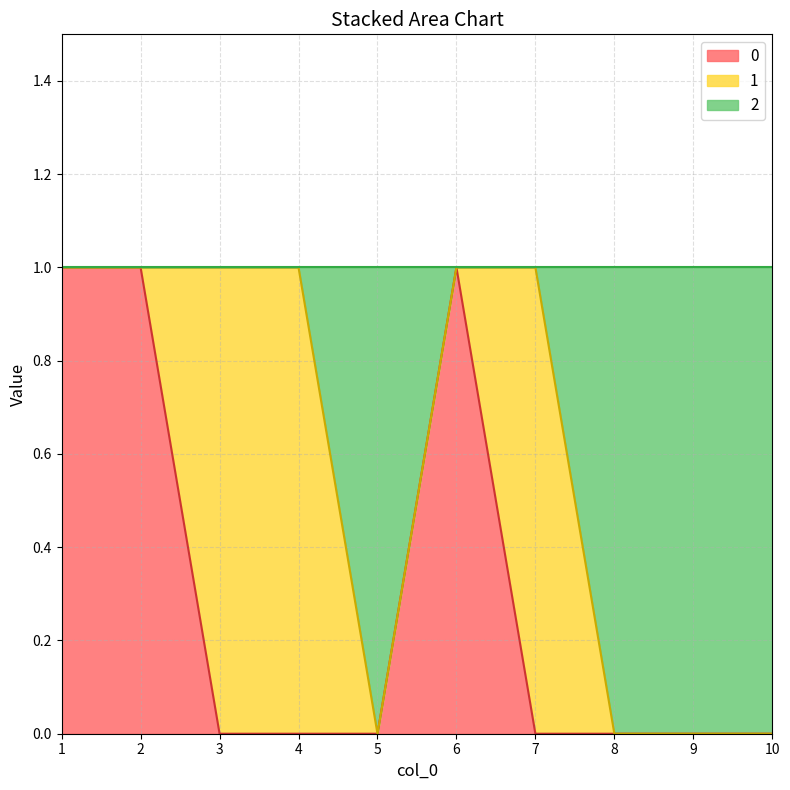

What is the difference between the maximum and minimum values in the 0 series?

1